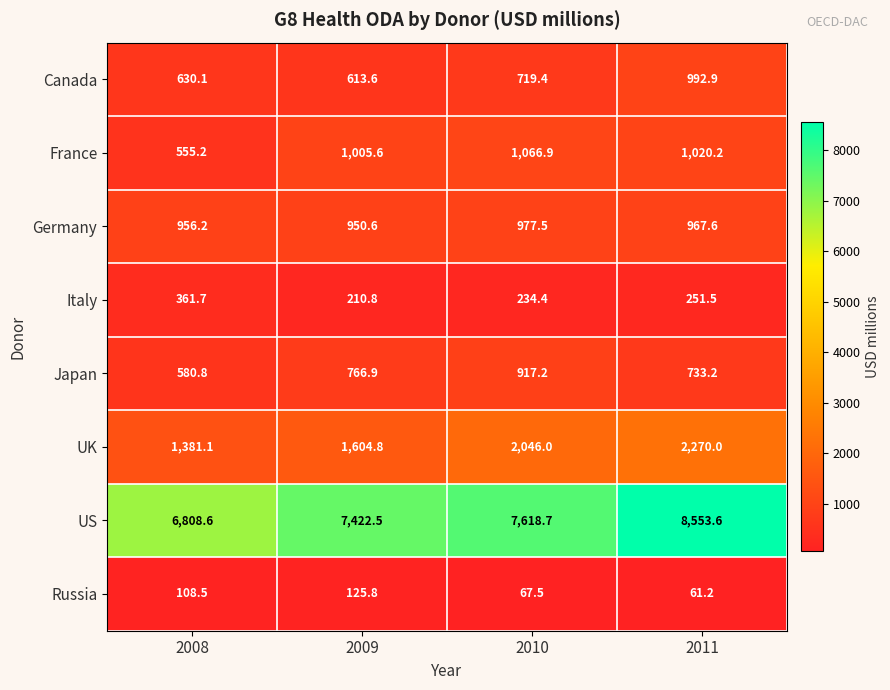

At how many categories does at least one series exceed 8469?

1